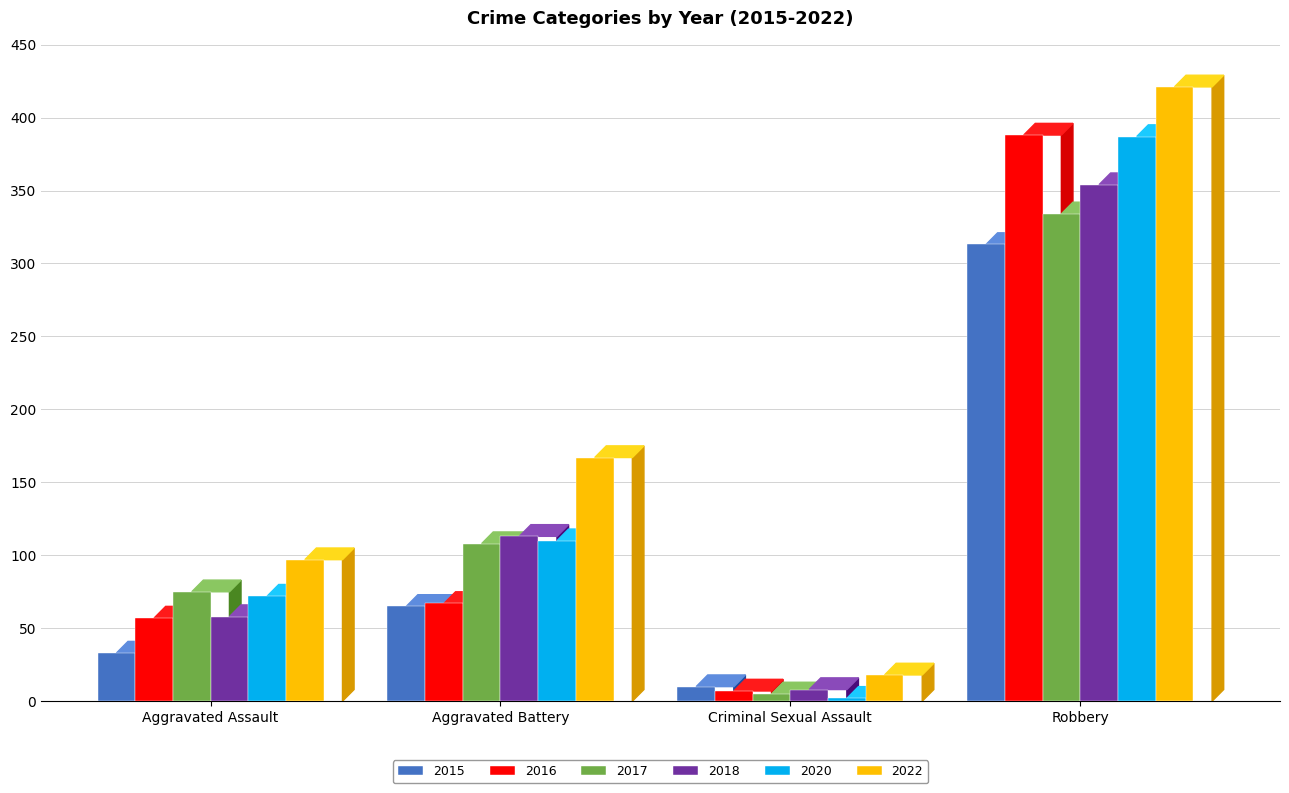

What is the value of the 2020 bar at the 2nd from the left?

110